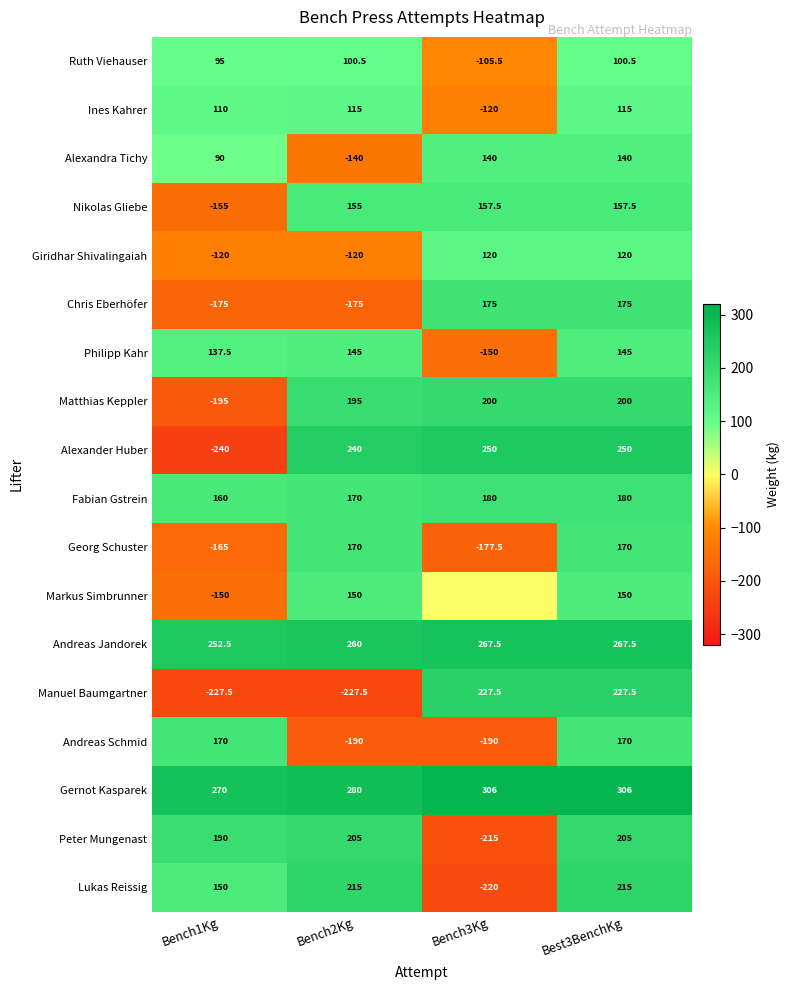

What is the smallest value displayed?

-240.0